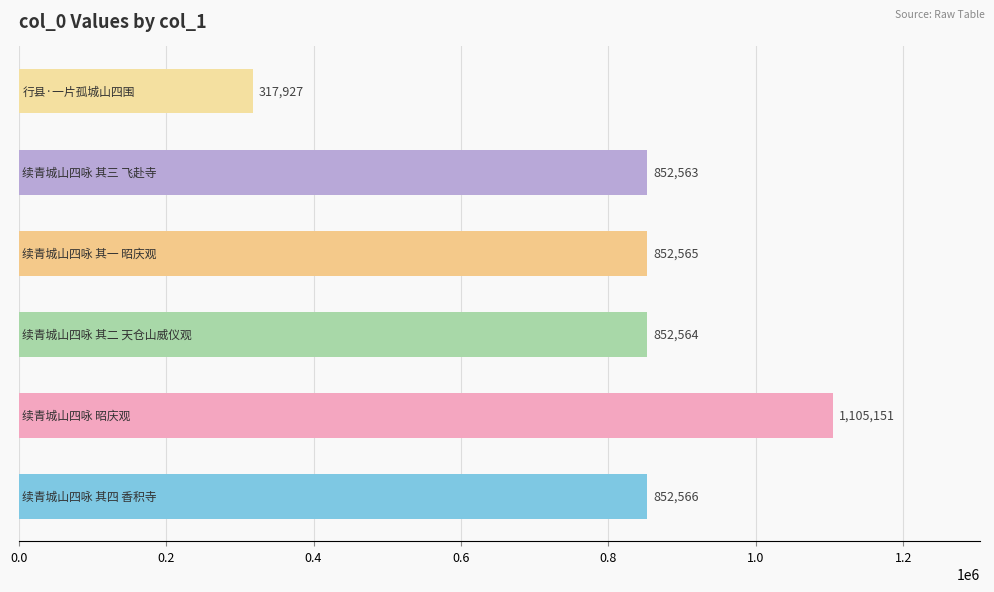

What is the greatest value displayed?

1105151